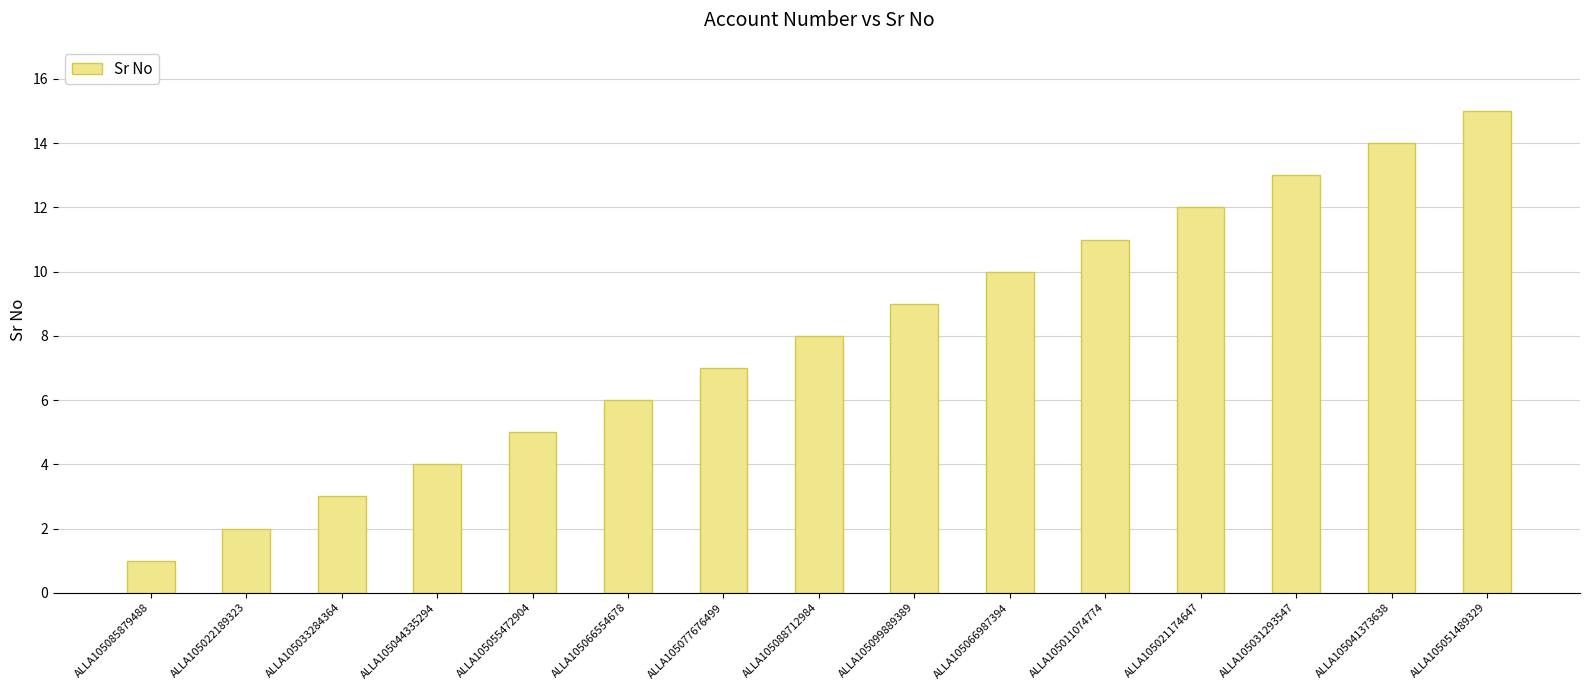

True or false: the data shows 17 at ALLA105011074774.

False